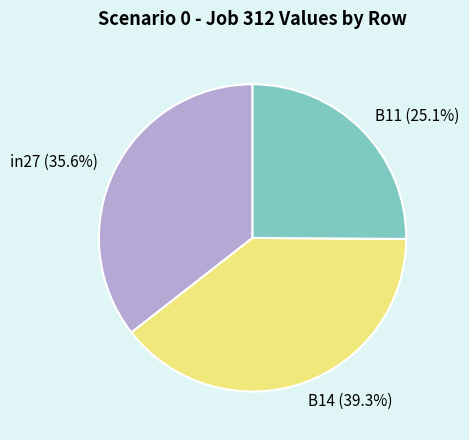

Count the number of slices in the pie.

3